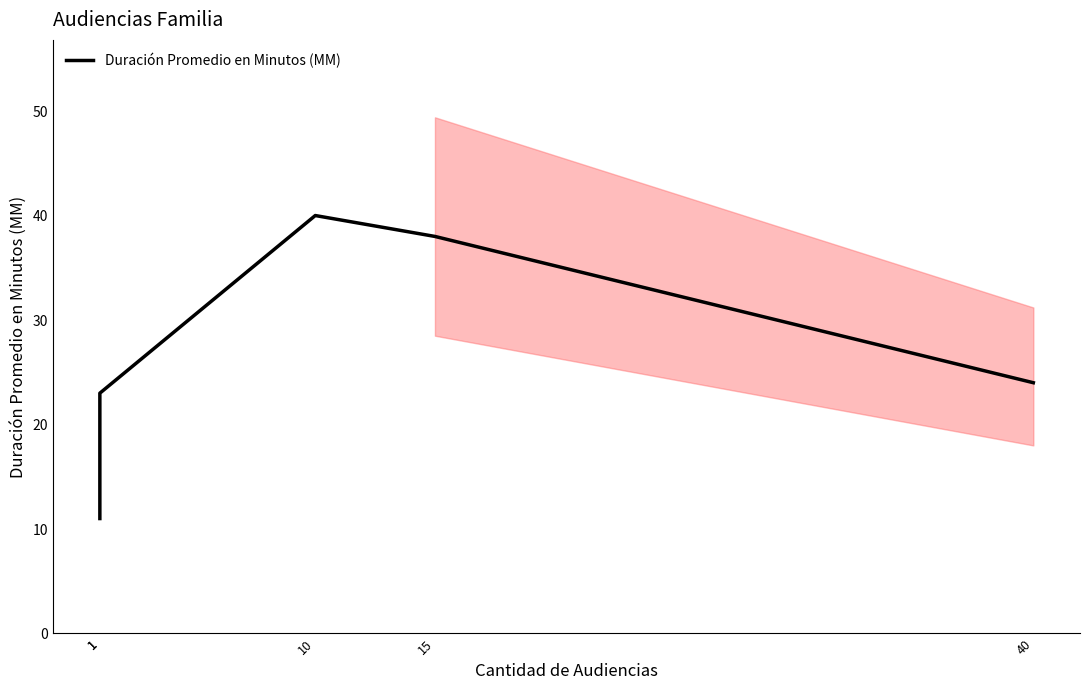

Reading left to right, transcribe all the data shown in this chart.

1=11	1=23	10=40	15=38	40=24